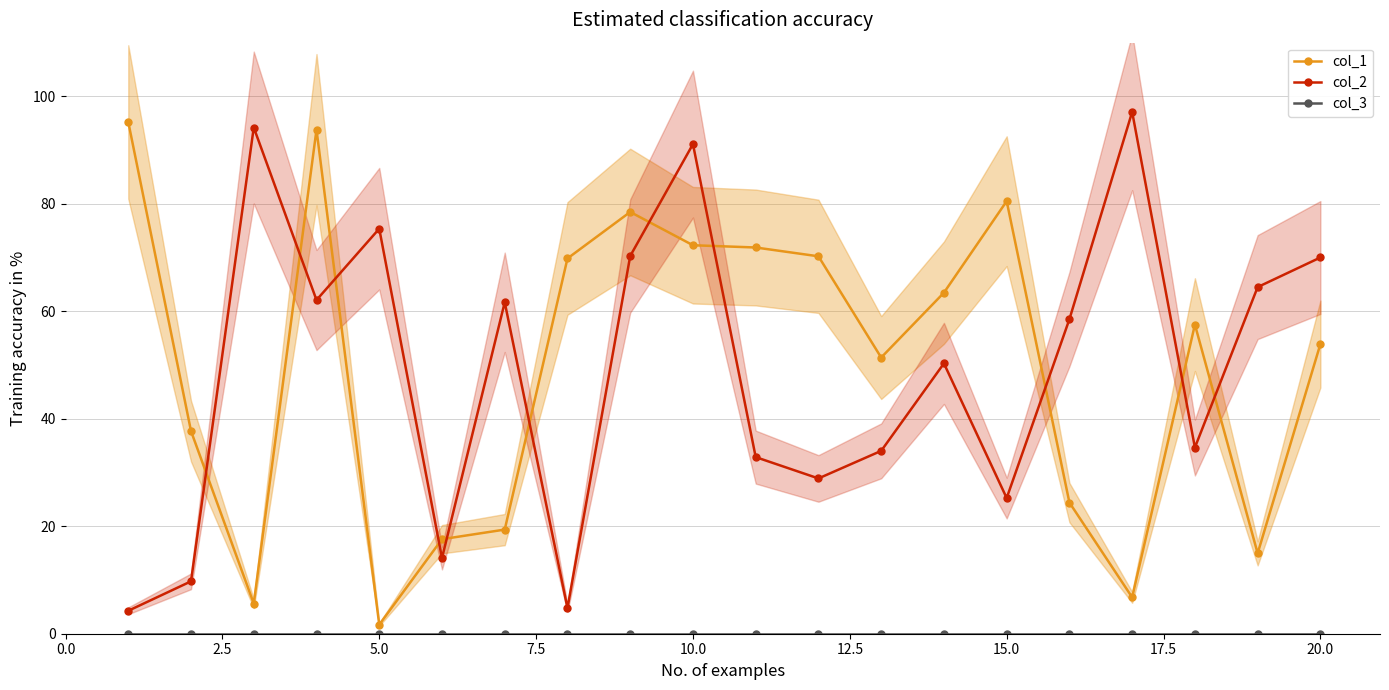

True or false: col_1 and col_2 cross at least once.

True